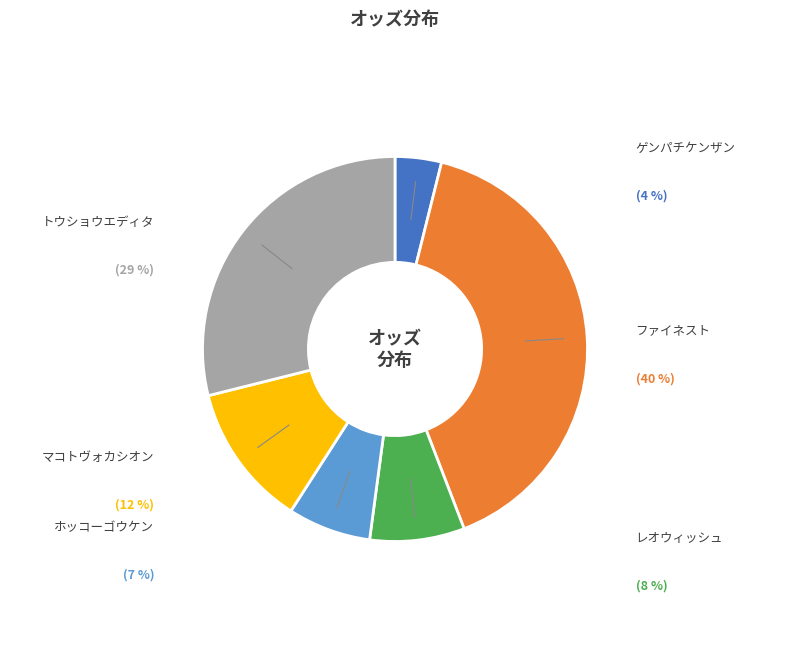

Is there any slice that represents more than half of the pie?

No